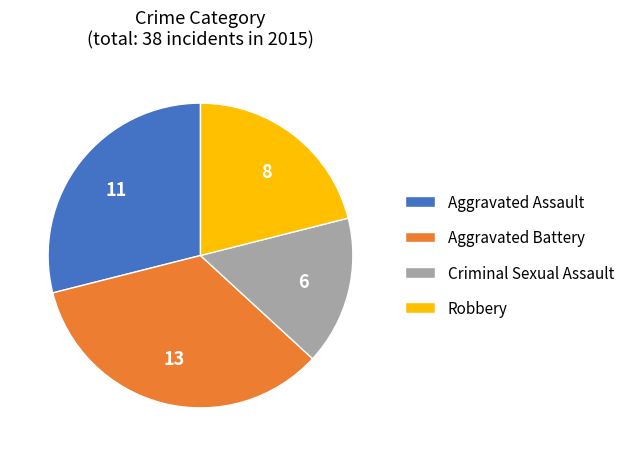

True or false: Aggravated Assault accounts for 29% of the total.

True